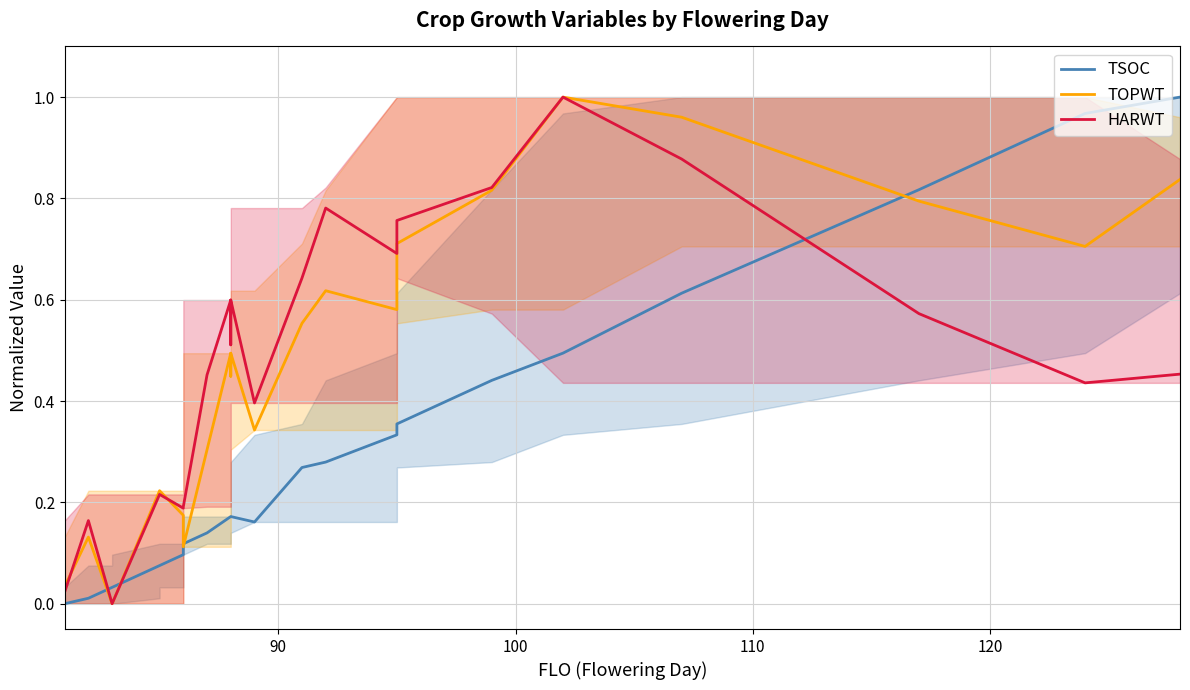

What is the sum of all TOPWT values?

10.8